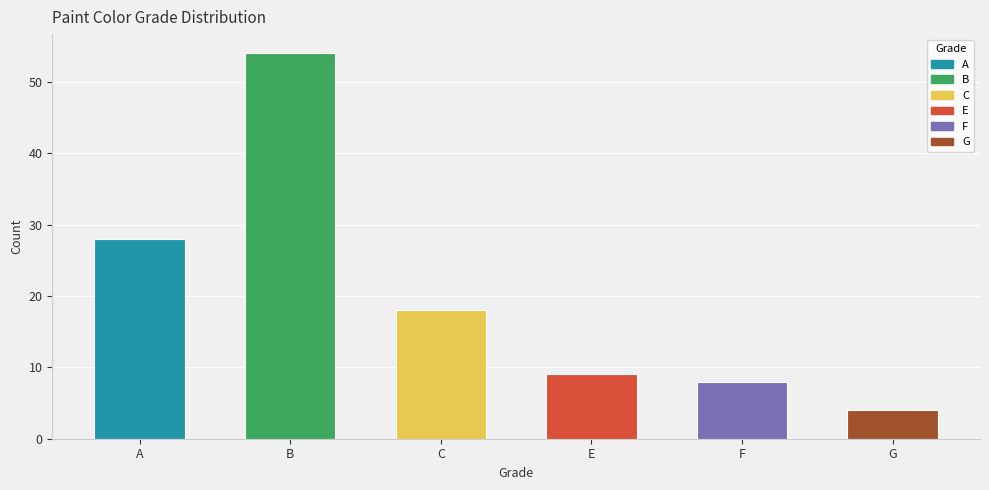

What position from the left is A?

1